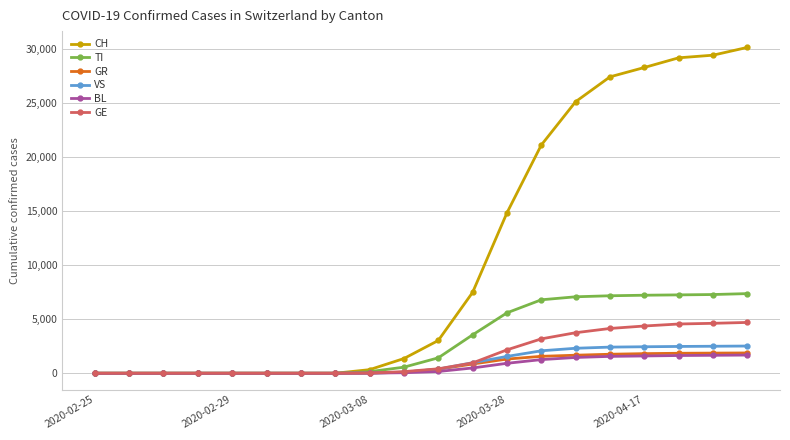

Which series has the largest range (max minus min)?

CH